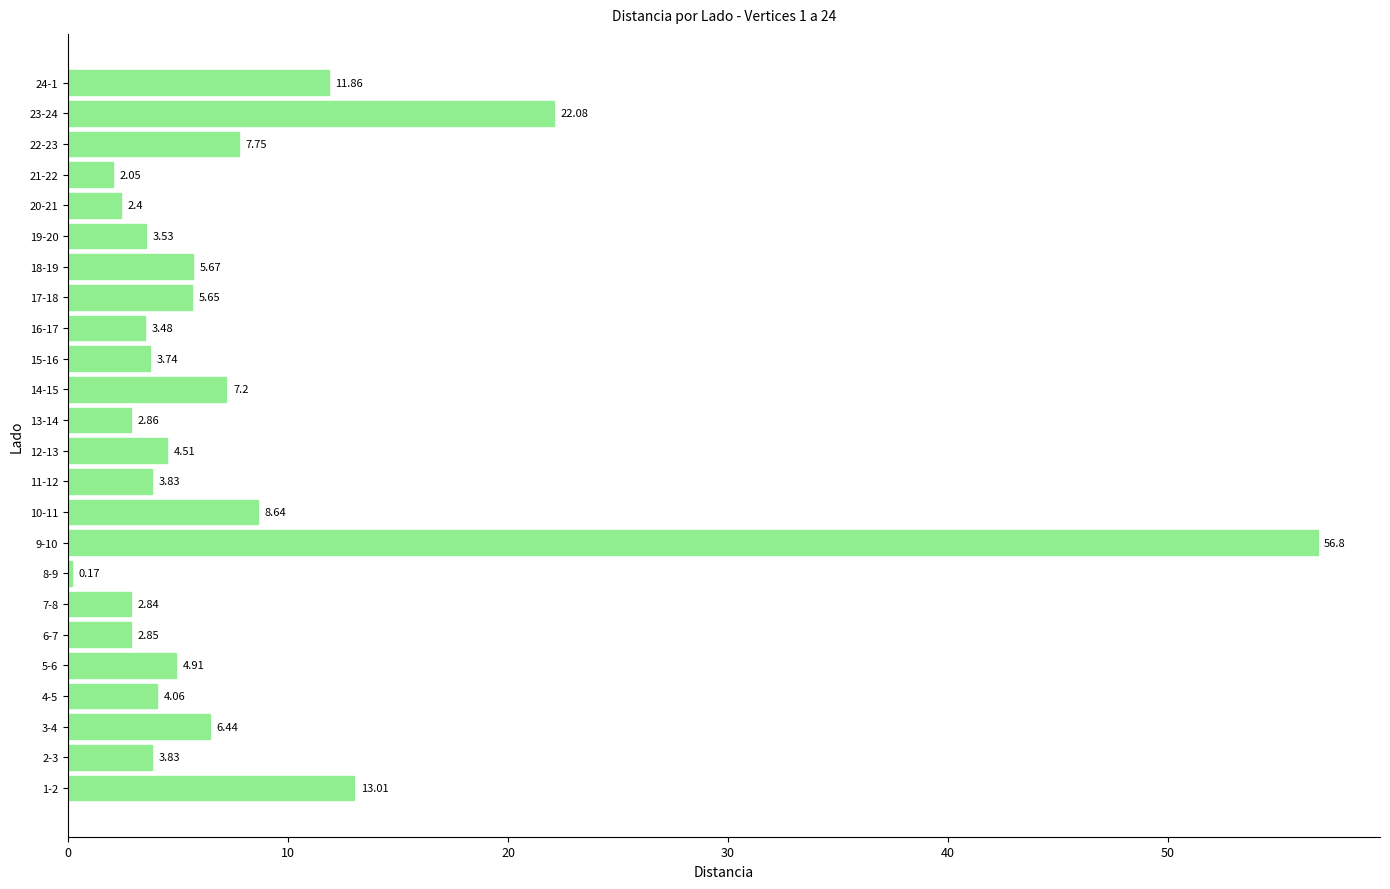

Which has a higher value, 14-15 or 5-6?

14-15